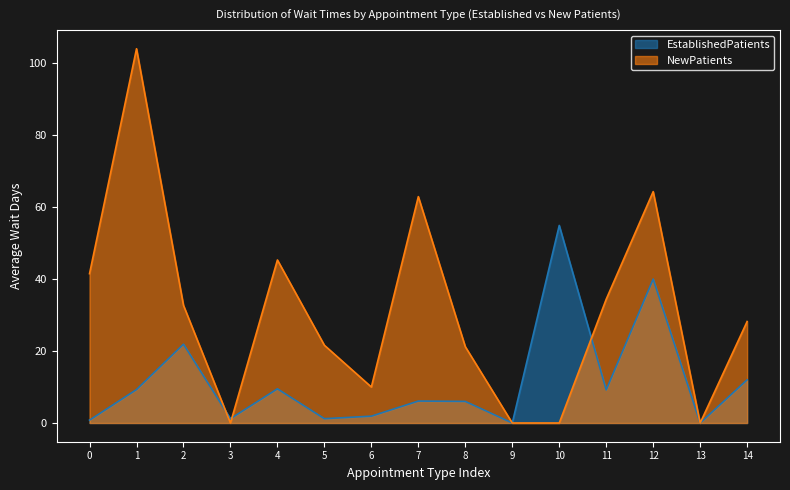

What are all the series names shown in the legend?

EstablishedPatients, NewPatients